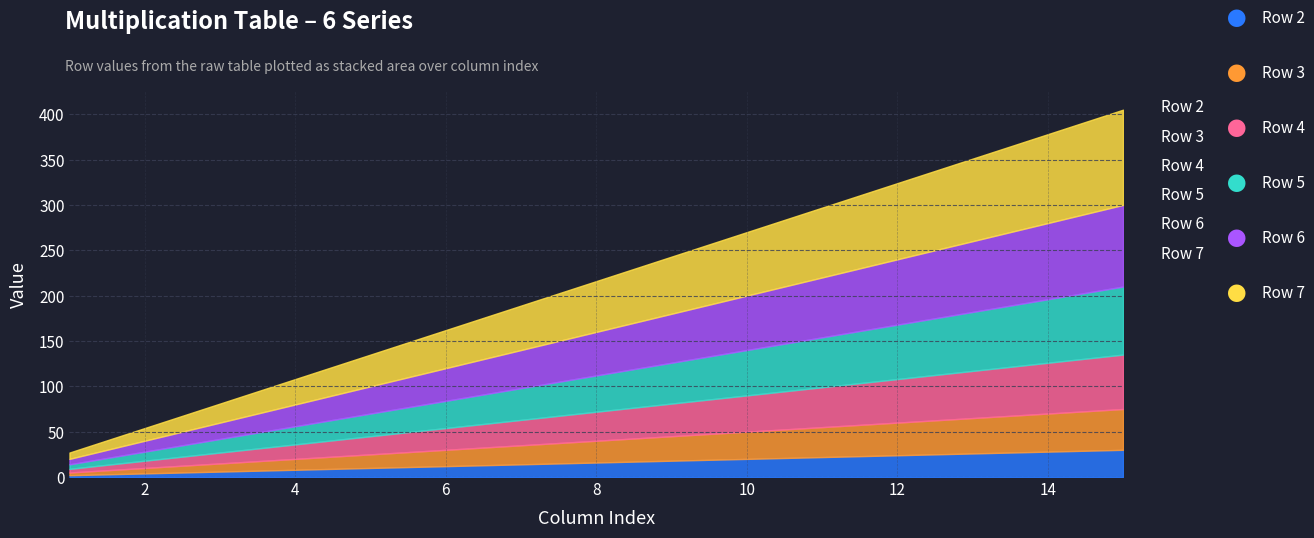

Which has a higher value, 3 or 6?

6